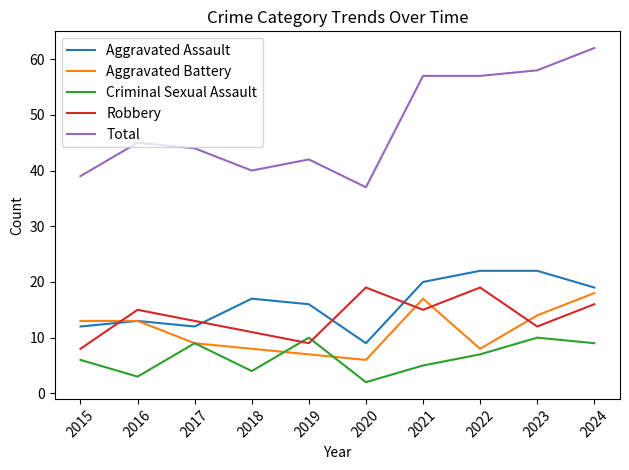

True or false: Aggravated Battery has a value of 3 at 2022.

False